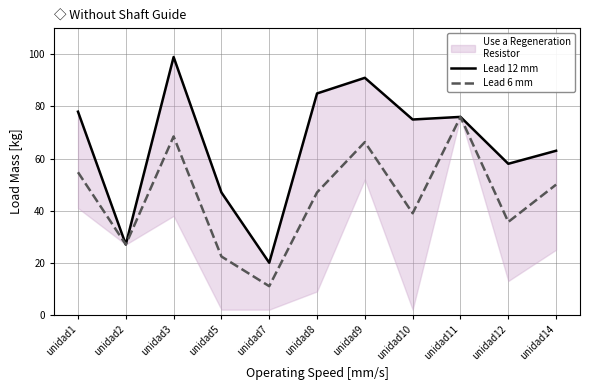

Is it true that Lead 6 mm equals 94.6 at unidad1?

False